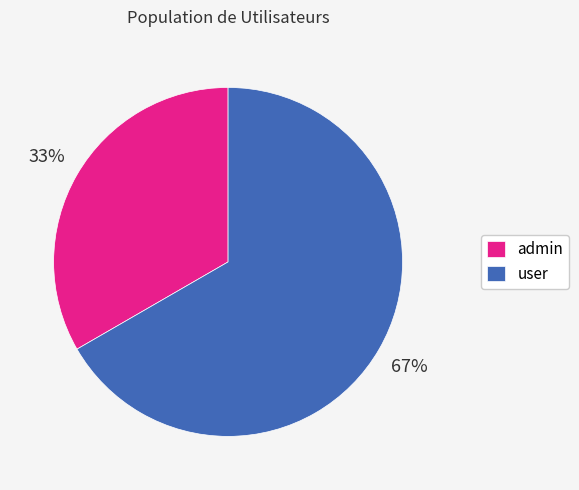

Does user account for over 50% of the chart?

Yes